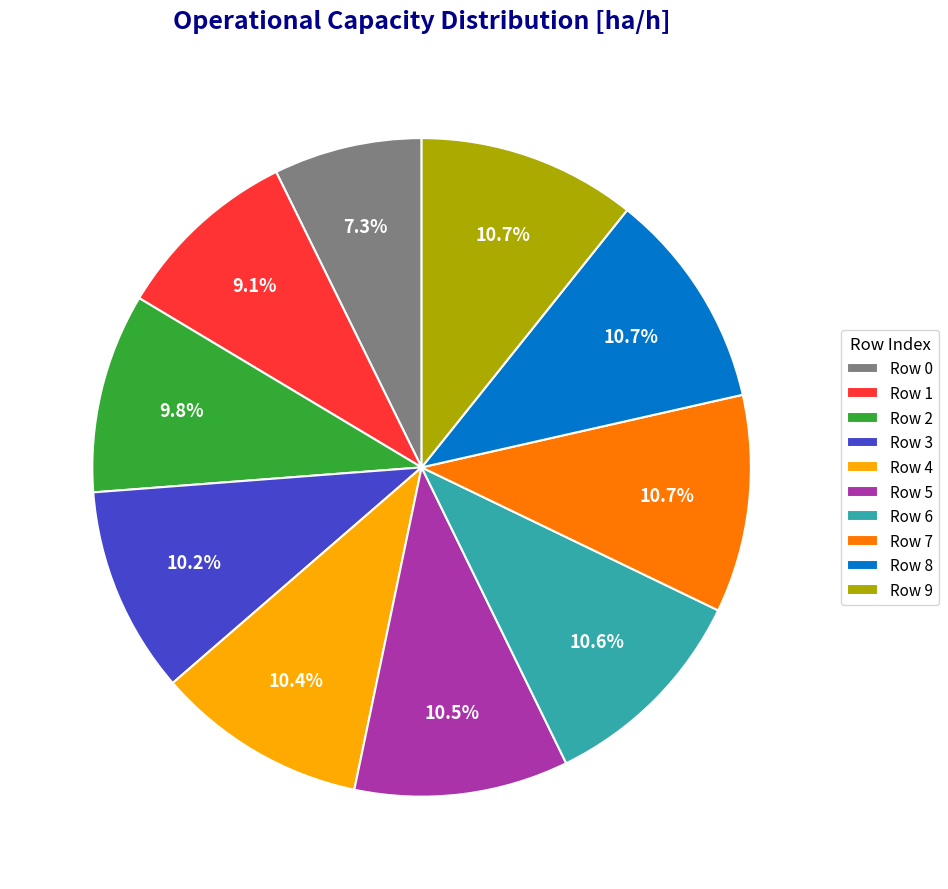

How much of the chart is everything except Row 7?

89.3%